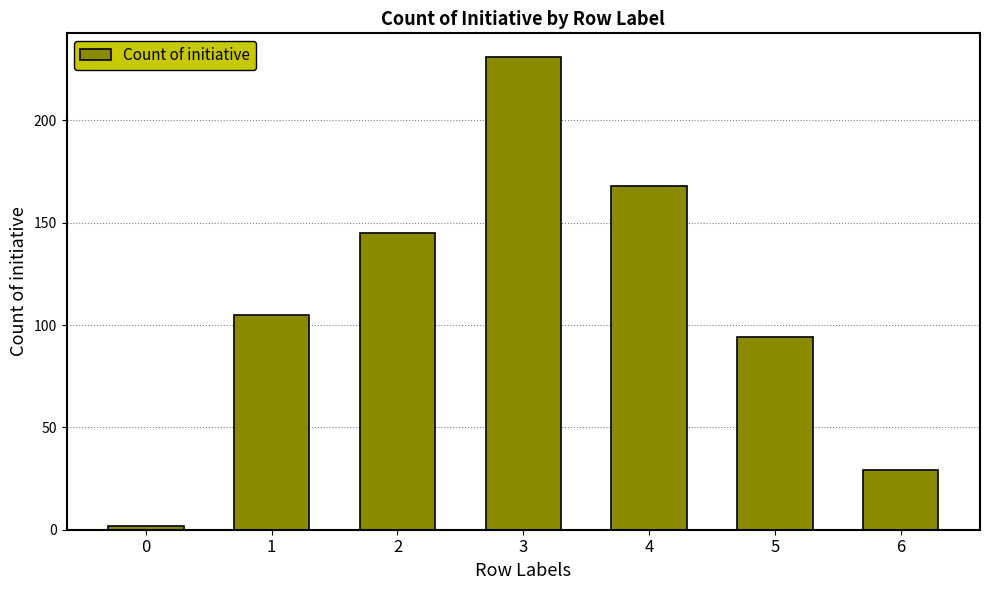

Rank the categories by value from highest to lowest.

3, 4, 2, 1, 5, 6, 0